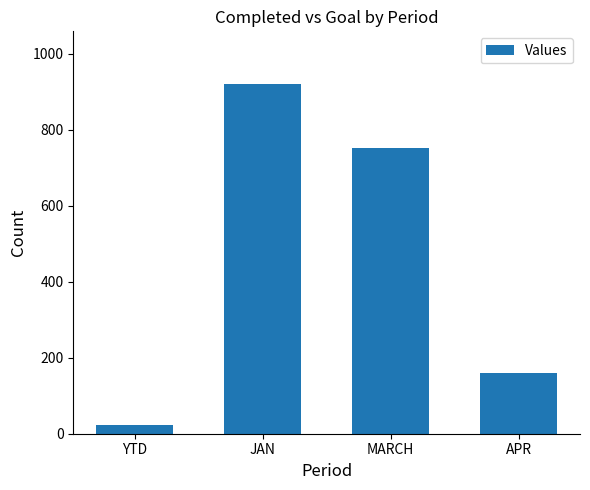

What is the change in value from JAN to MARCH?

-168